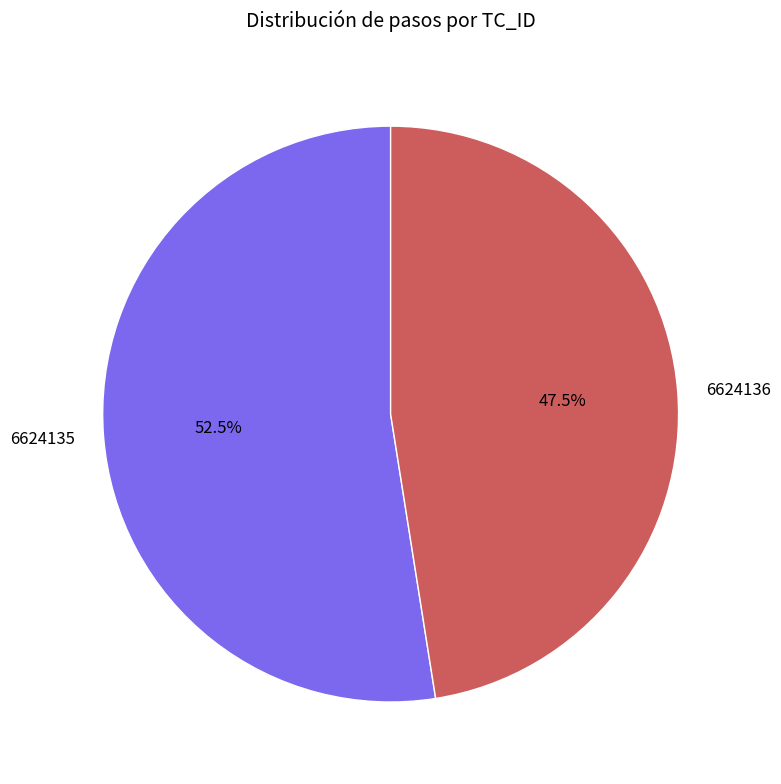

Approximately how many times larger is the value at 6624135 compared to 6624136?

1.1